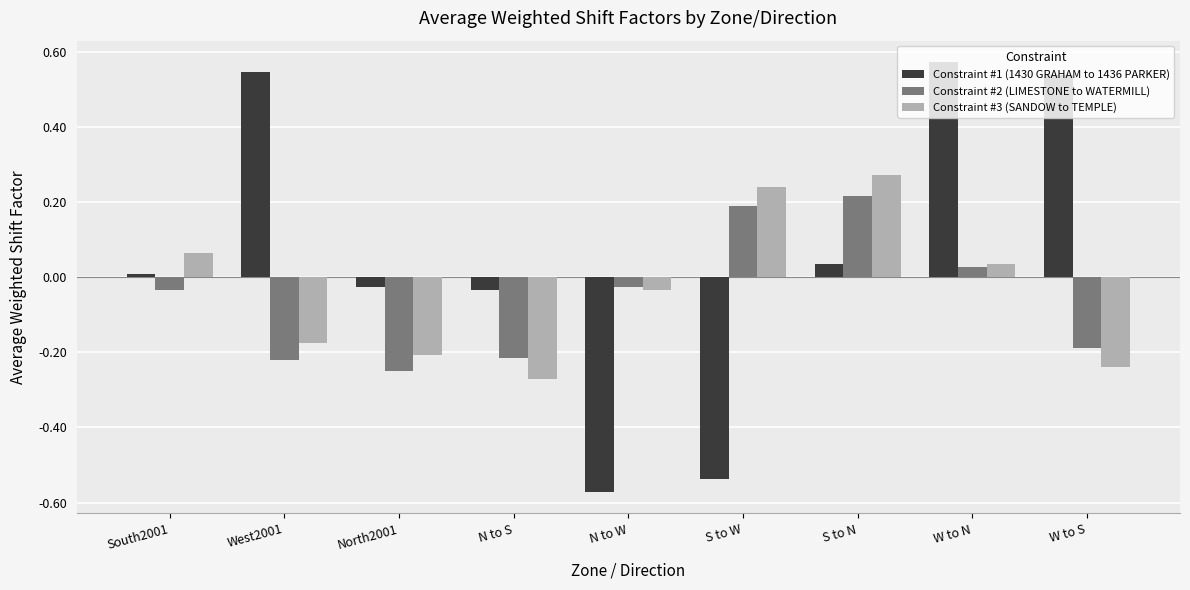

Which category has the lowest value in the Constraint #3 (SANDOW to TEMPLE) series?

N to S